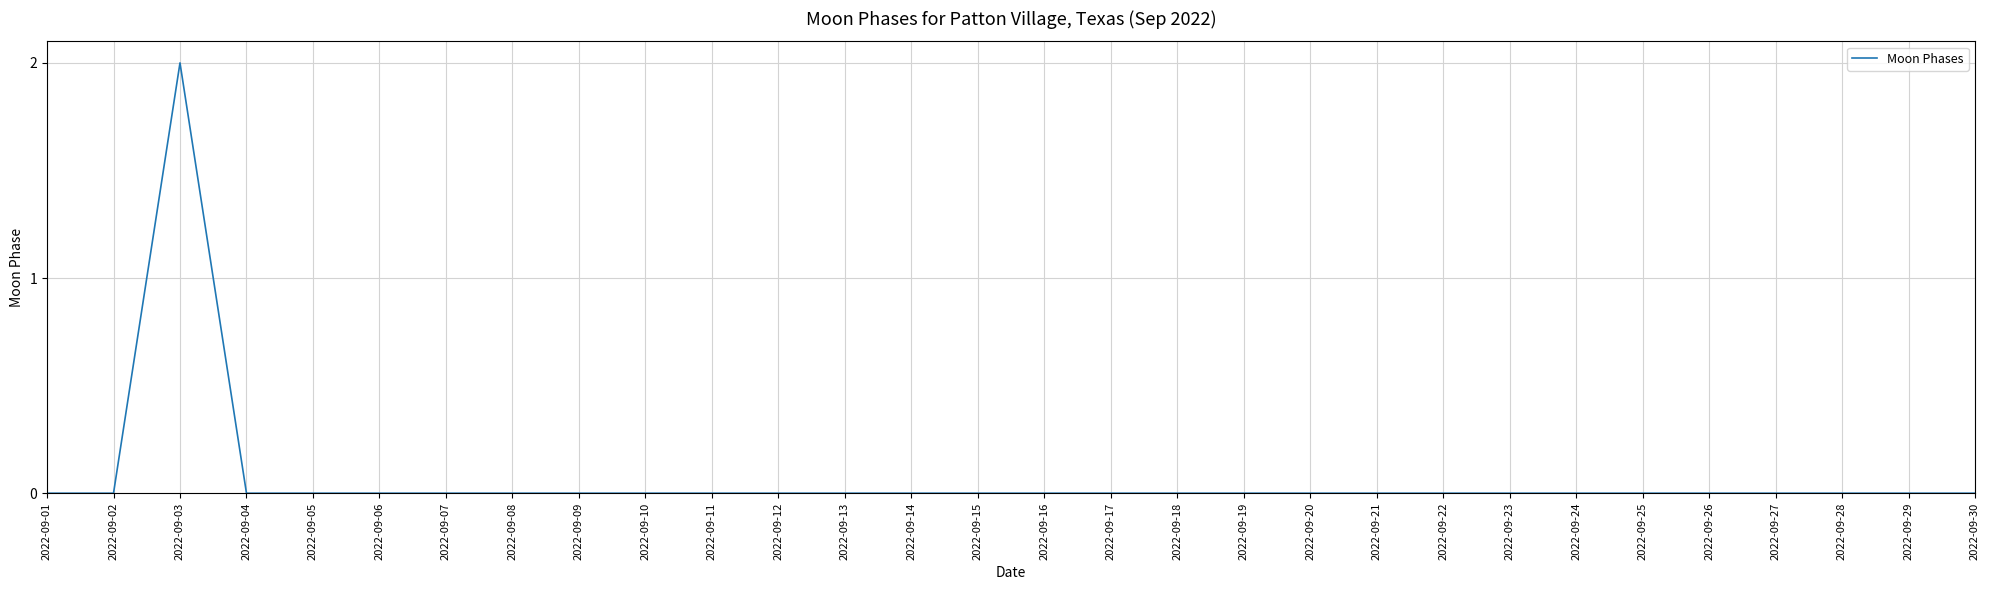

How many values are between 0 and 1?

29